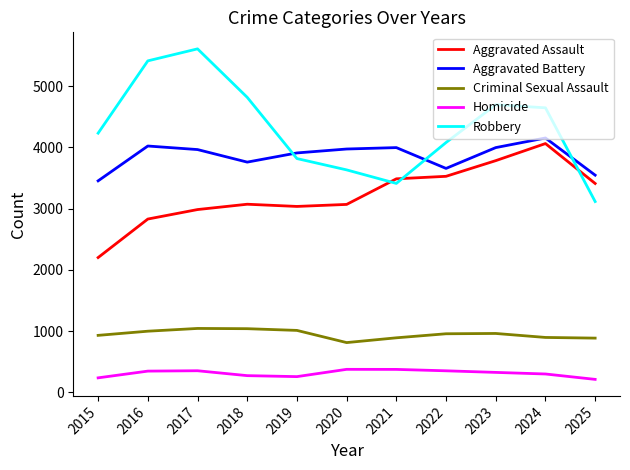

True or false: Aggravated Battery and Aggravated Assault intersect in this chart.

False